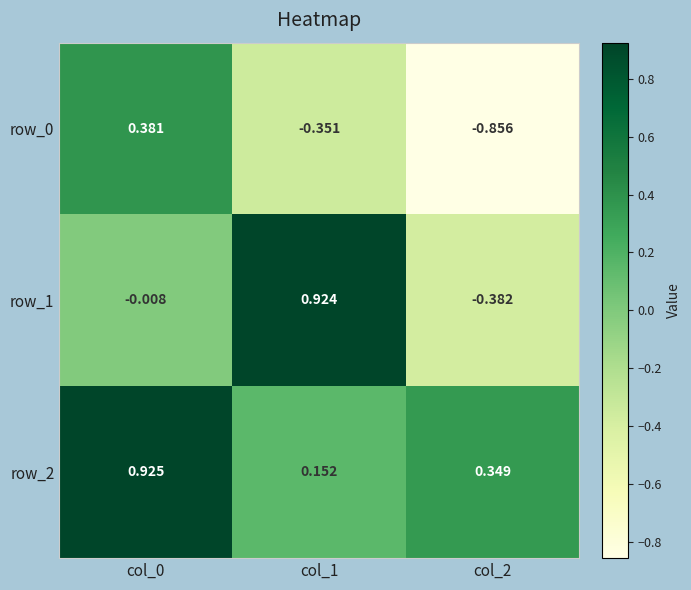

True or false: row_0 has a value of 0.4 at col_0.

True